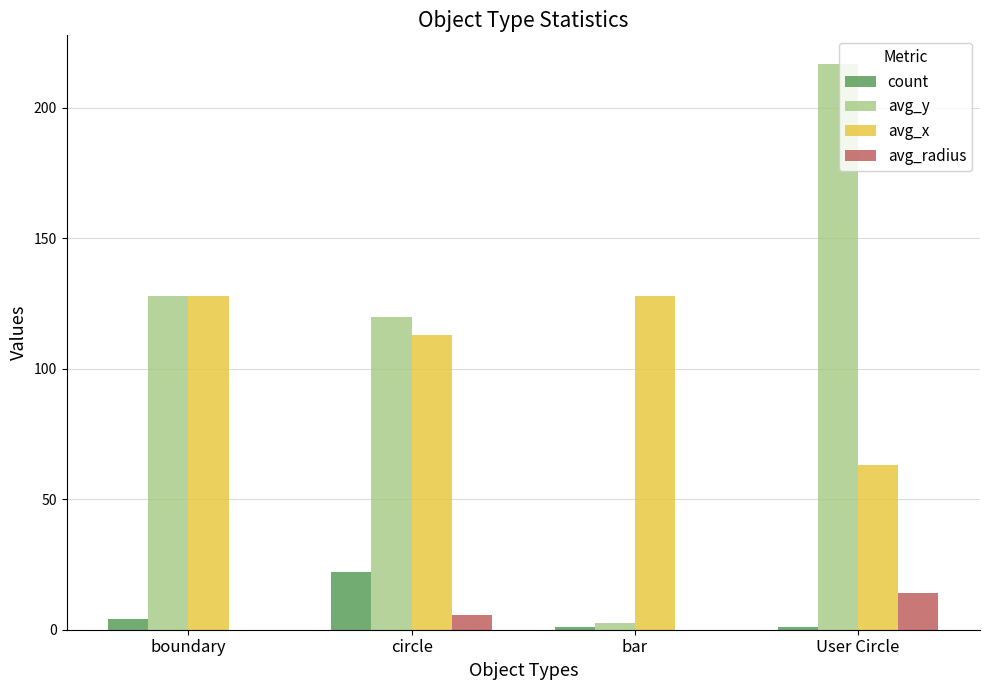

What is the approximate value of avg_radius at circle?

5.7